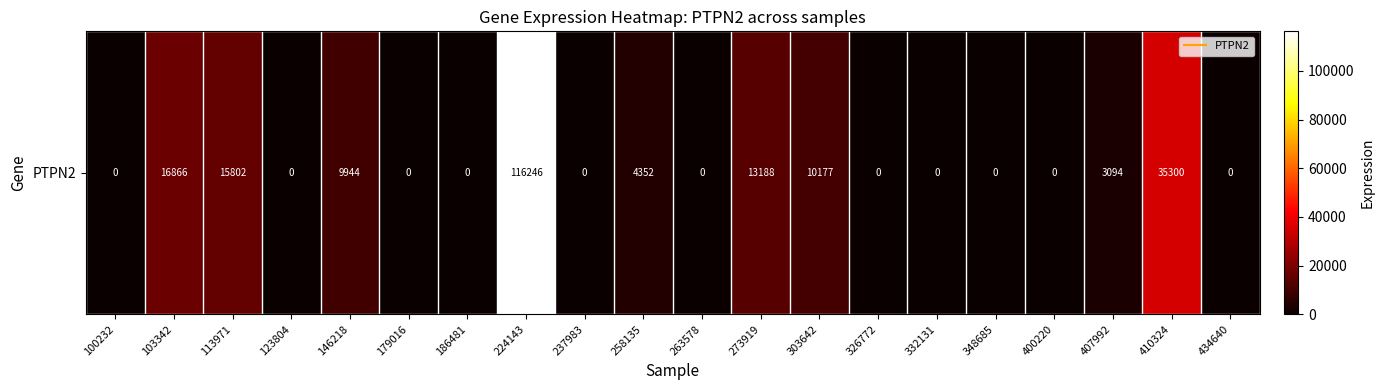

How many positive values are there?

9